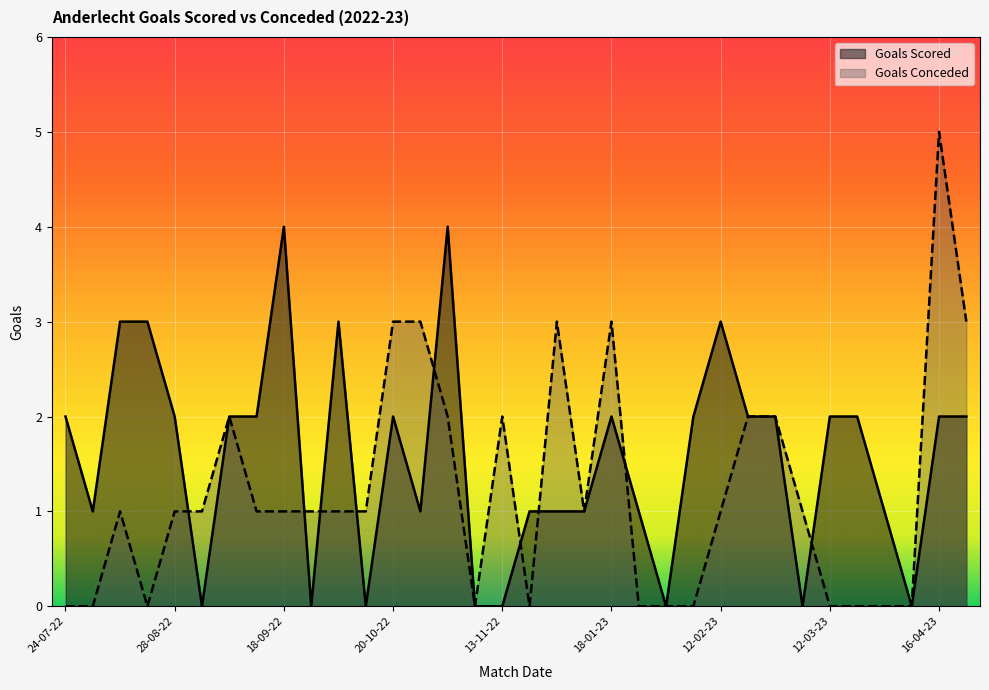

True or false: Goals Scored and Goals Conceded intersect in this chart.

True